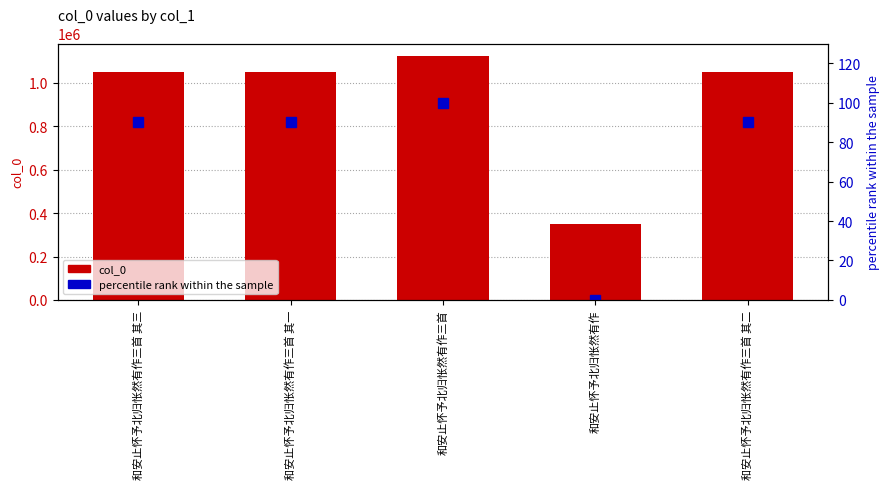

Are the bars grouped side by side (vs. stacked)?

Yes